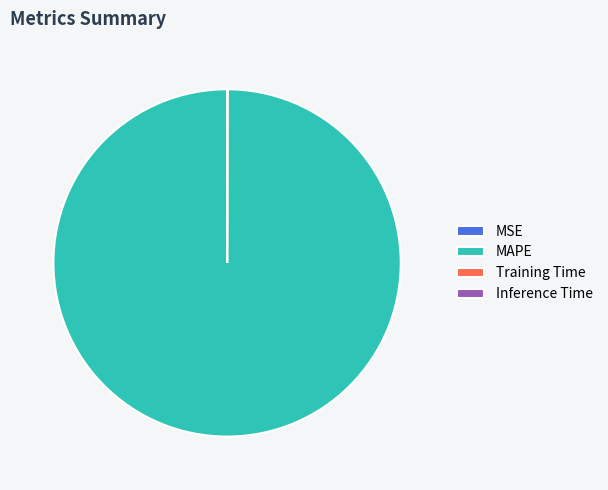

Is it true that MAPE is 100% of the pie?

True